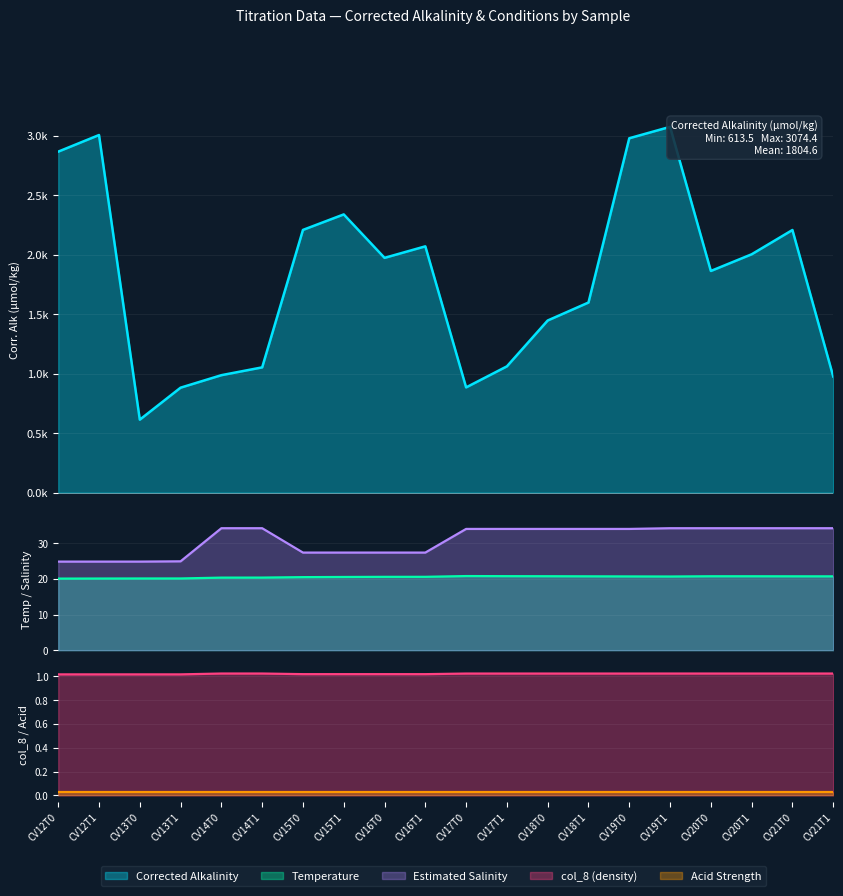

Is the value of Corrected Alkalinity at CV20T0 greater than the value of Estimated Salinity at CV17T1?

Yes